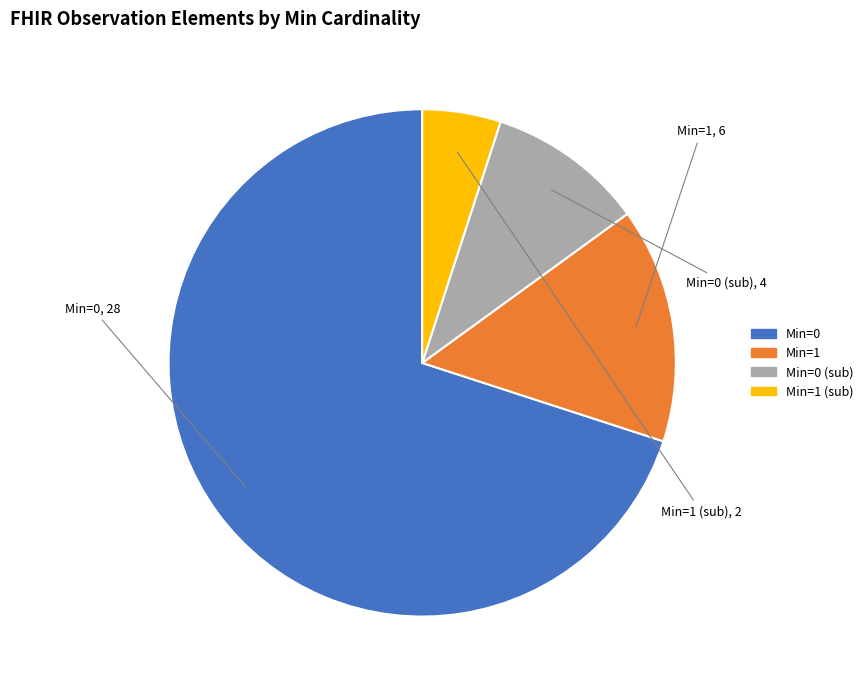

Does any single category account for the majority?

Yes